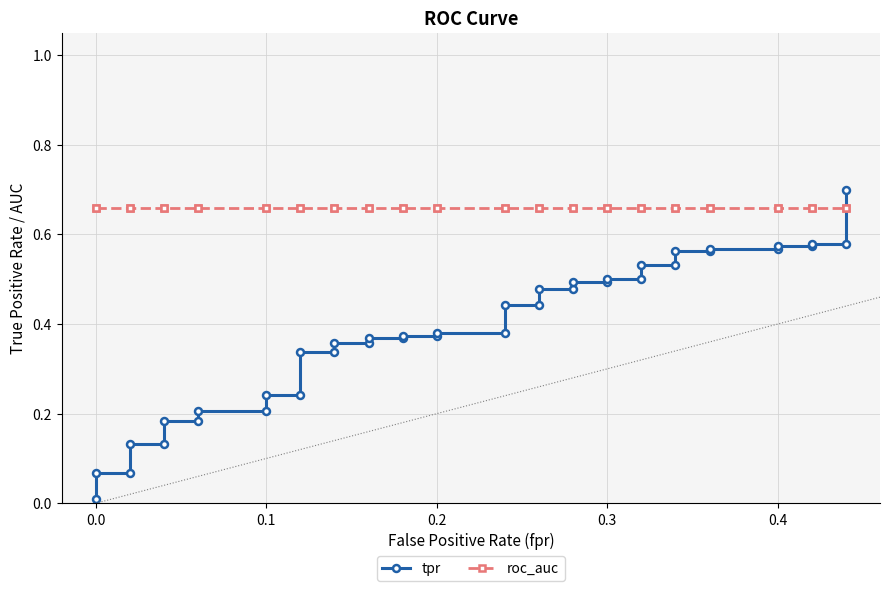

Reading left to right, transcribe all the data shown in this chart.

tpr: 0.0	0.1	0.1	0.1	0.1	0.2	0.2	0.2	0.2	0.2	0.2	0.3	0.3	0.4	0.4	0.4	0.4	0.4	0.4	0.4	0.4	0.4	0.4	0.5	0.5	0.5	0.5	0.5	0.5	0.5	0.5	0.6	0.6	0.6	0.6	0.6	0.6	0.6	0.6	0.7
roc_auc: 0.7	0.7	0.7	0.7	0.7	0.7	0.7	0.7	0.7	0.7	0.7	0.7	0.7	0.7	0.7	0.7	0.7	0.7	0.7	0.7	0.7	0.7	0.7	0.7	0.7	0.7	0.7	0.7	0.7	0.7	0.7	0.7	0.7	0.7	0.7	0.7	0.7	0.7	0.7	0.7